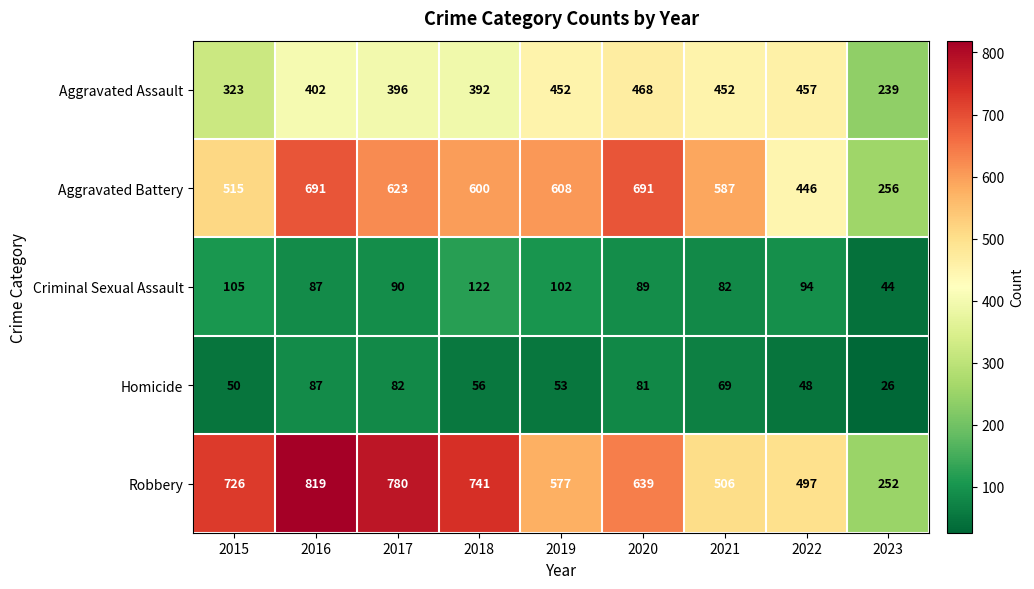

Rank the series by their maximum value, from lowest to highest.

Homicide, Criminal Sexual Assault, Aggravated Assault, Aggravated Battery, Robbery